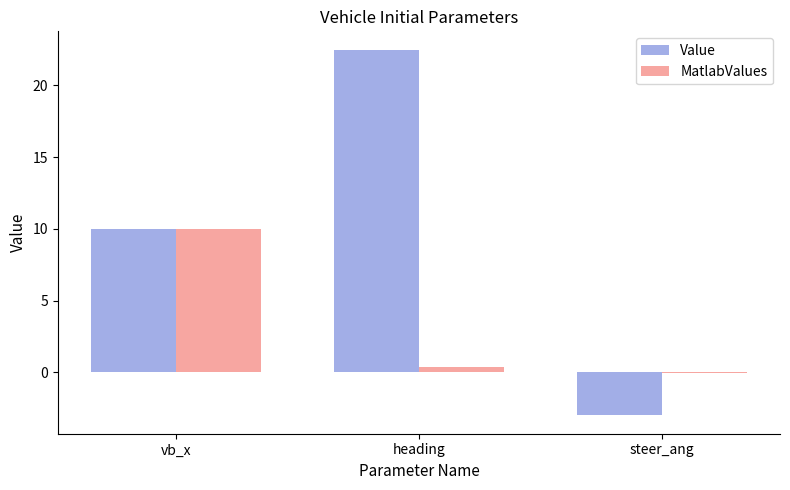

Where is MatlabValues nearest to the value 4?

heading